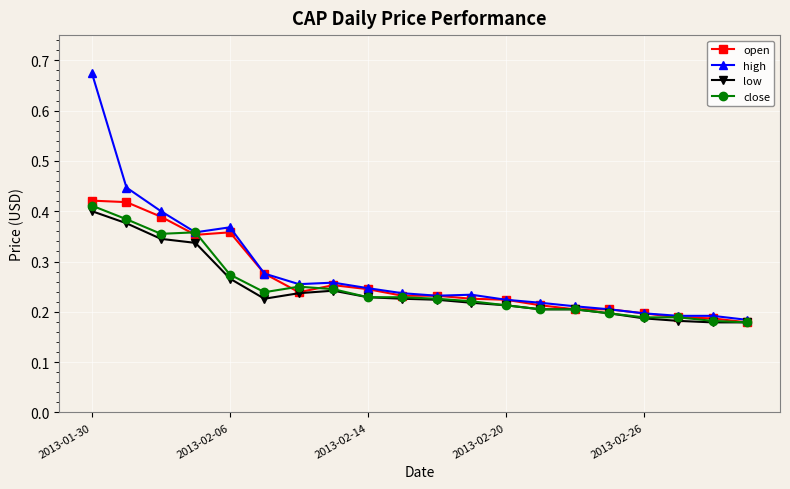

Count the open values in the range 0 to 1.

20